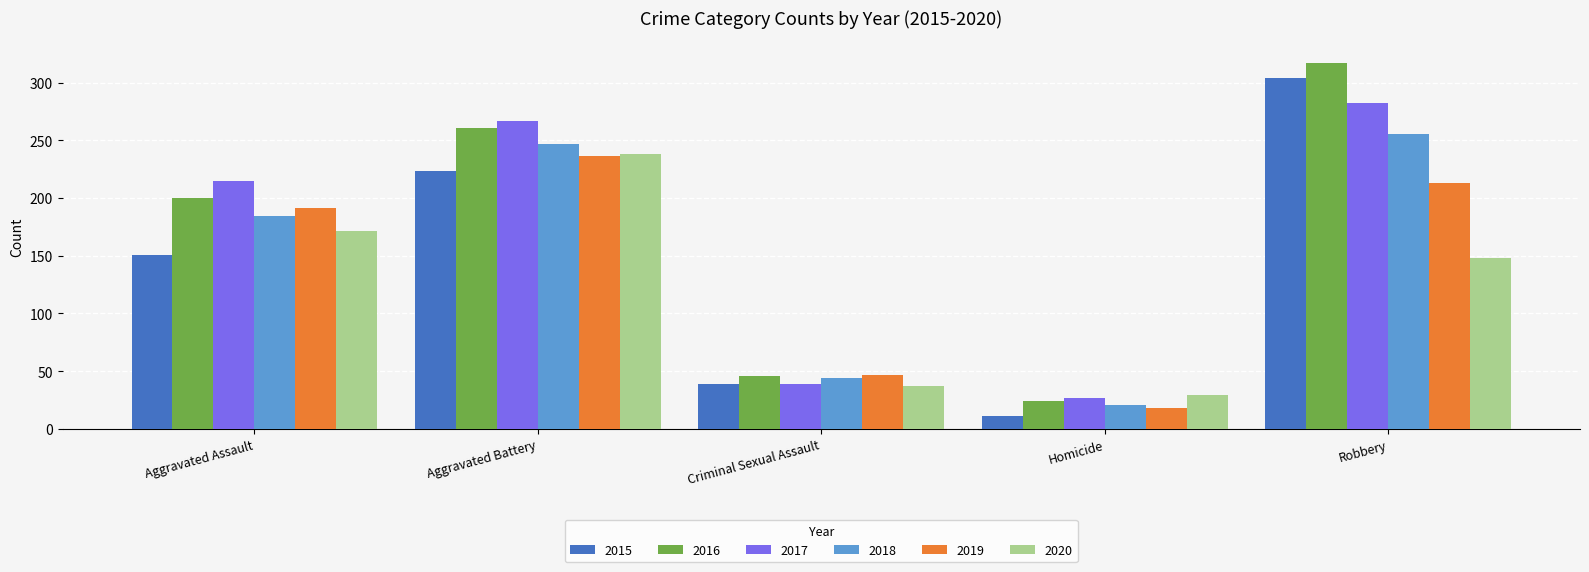

Read the 2015 value at Aggravated Battery.

223